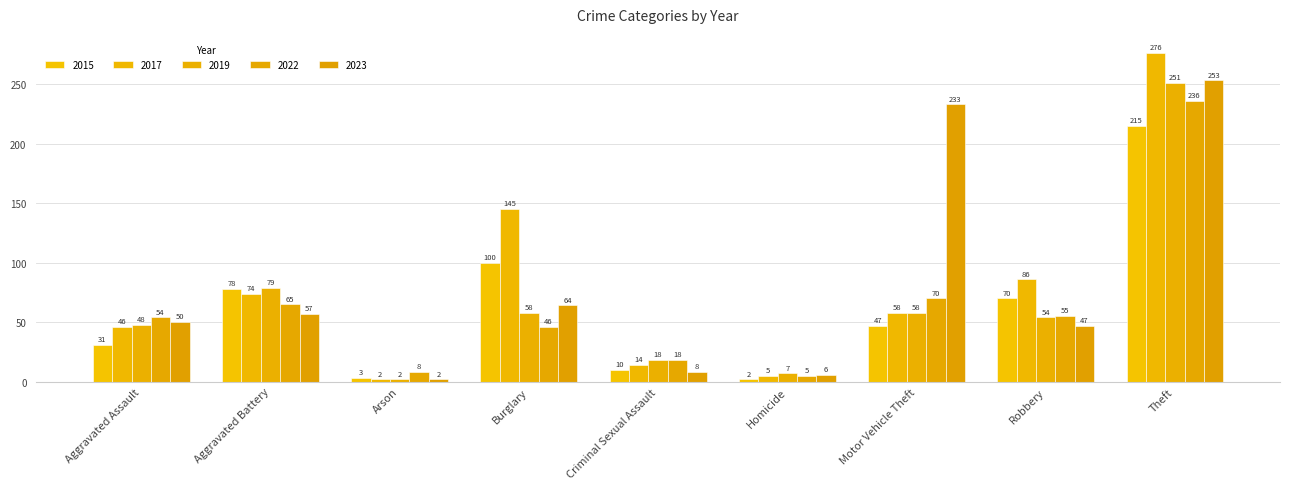

What is the difference between the 2019 values at Arson and Motor Vehicle Theft?

56